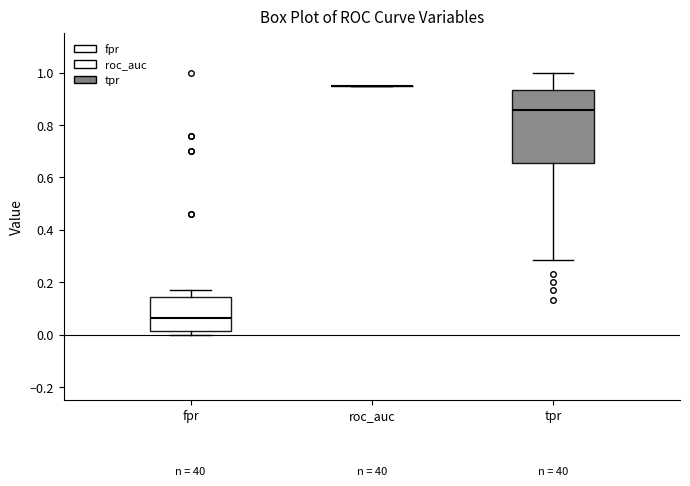

Reading left to right, read every box against the y-axis: the position of its median line, the range the box covers, and the ends of its whiskers. The values are not printed on the chart, so give them approximately, as read against the axis.

fpr: median 0.06, box 0.02 to 0.14, whiskers 0.00 to 0.18
roc_auc: box collapsed to a line at 0.96, whiskers 0.96 to 0.96
tpr: median 0.86, box 0.66 to 0.94, whiskers 0.28 to 1.00